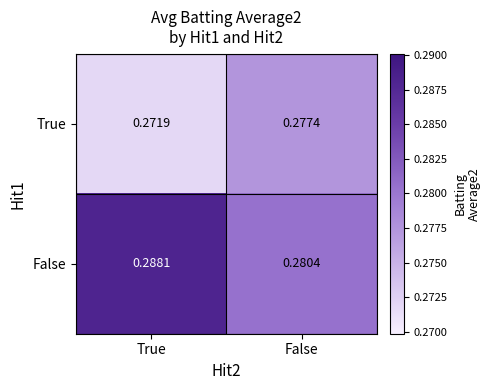

Which category has the highest value in the True series?

False